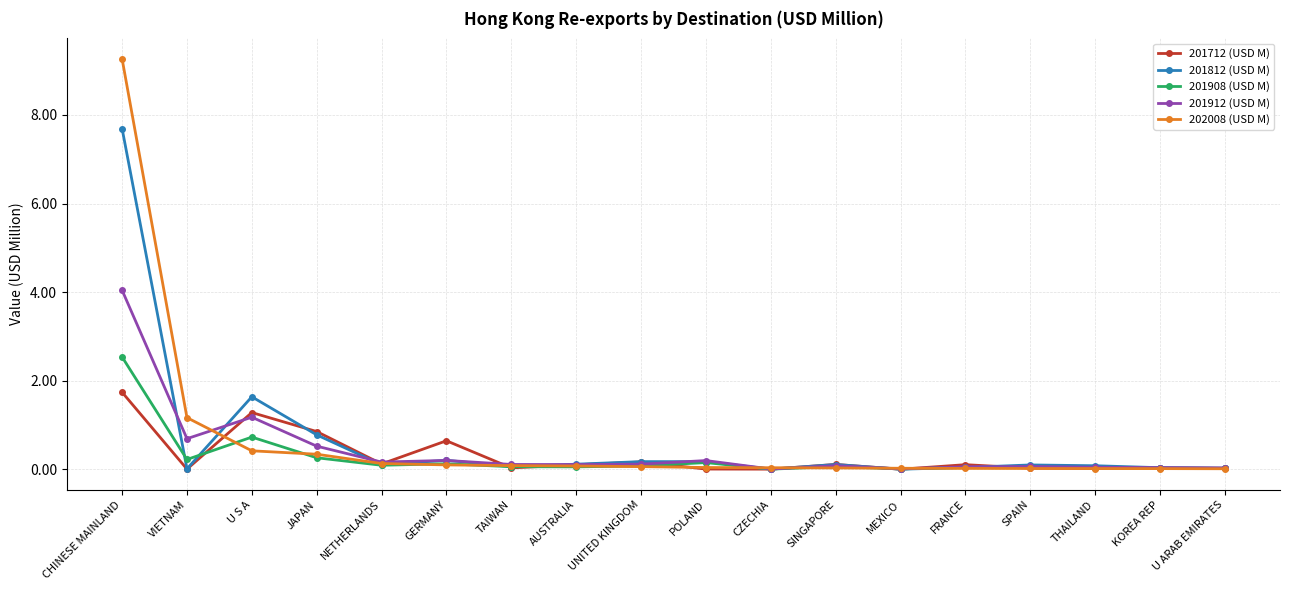

Does the chart have visible grid lines?

Yes